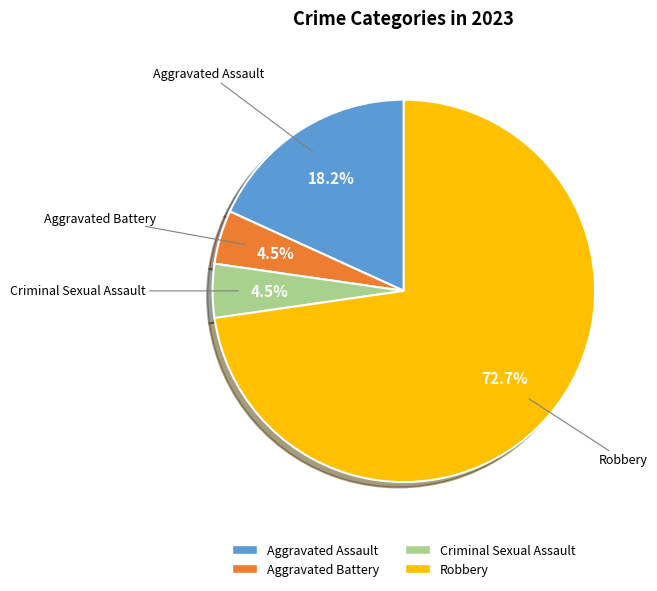

Which category has the biggest portion of the pie?

Robbery